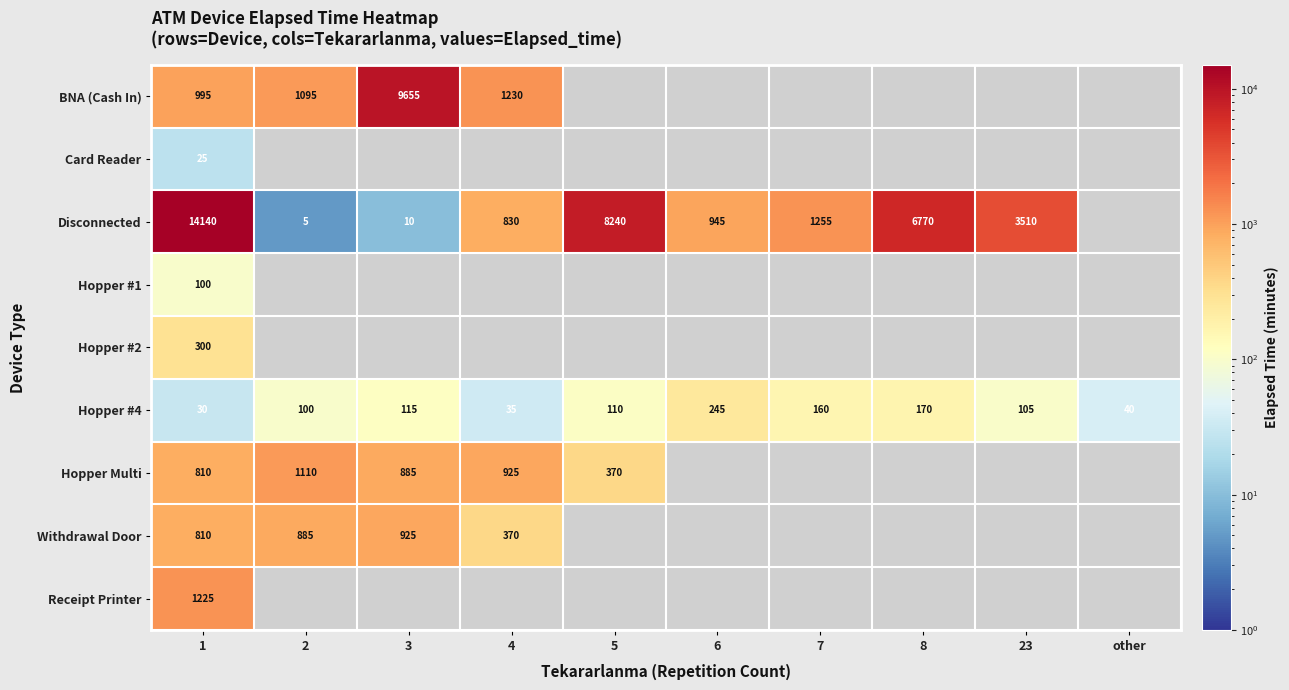

At which category is the sum across all series the highest?

1